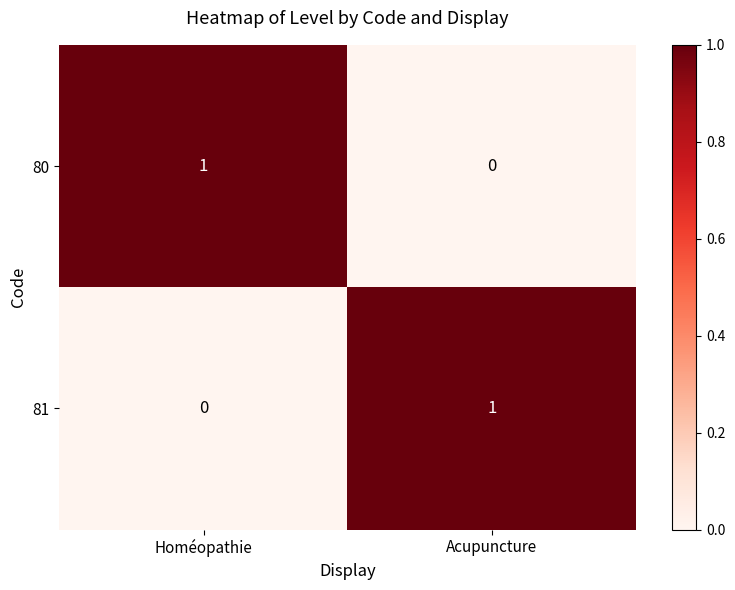

List the labels in order of 81 value, largest first.

Acupuncture, Homéopathie